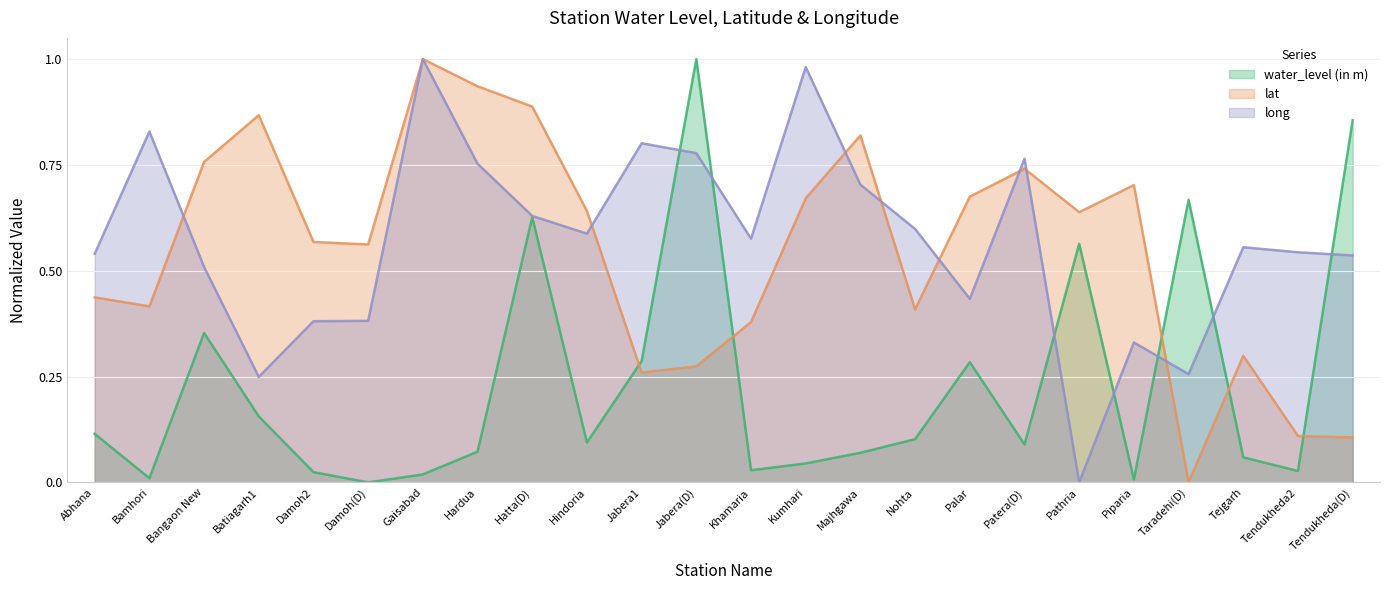

What is the average value of the water_level (in m) series?

0.2